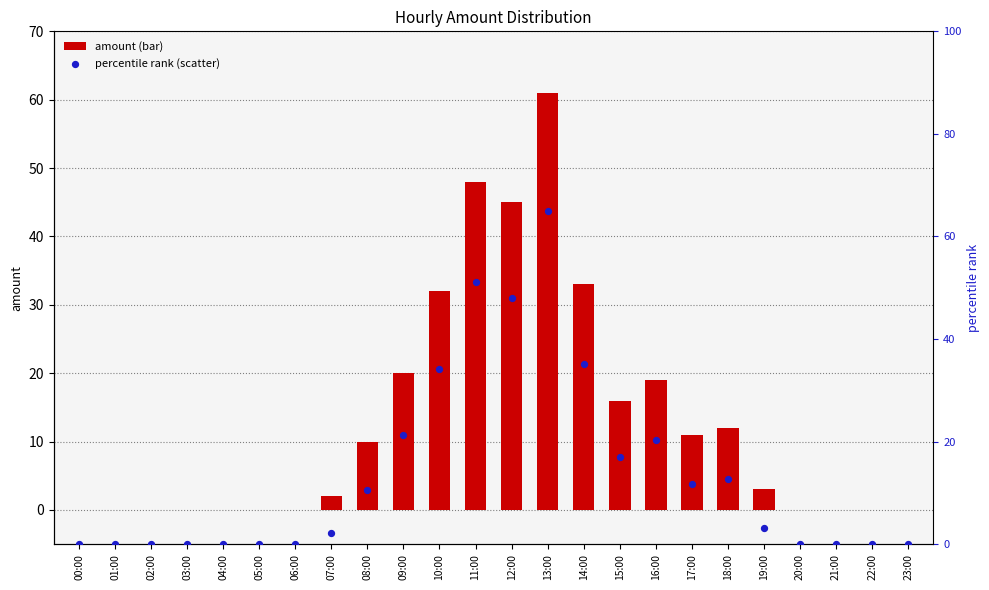

Which series has the widest spread of Y values?

percentile rank within the sample